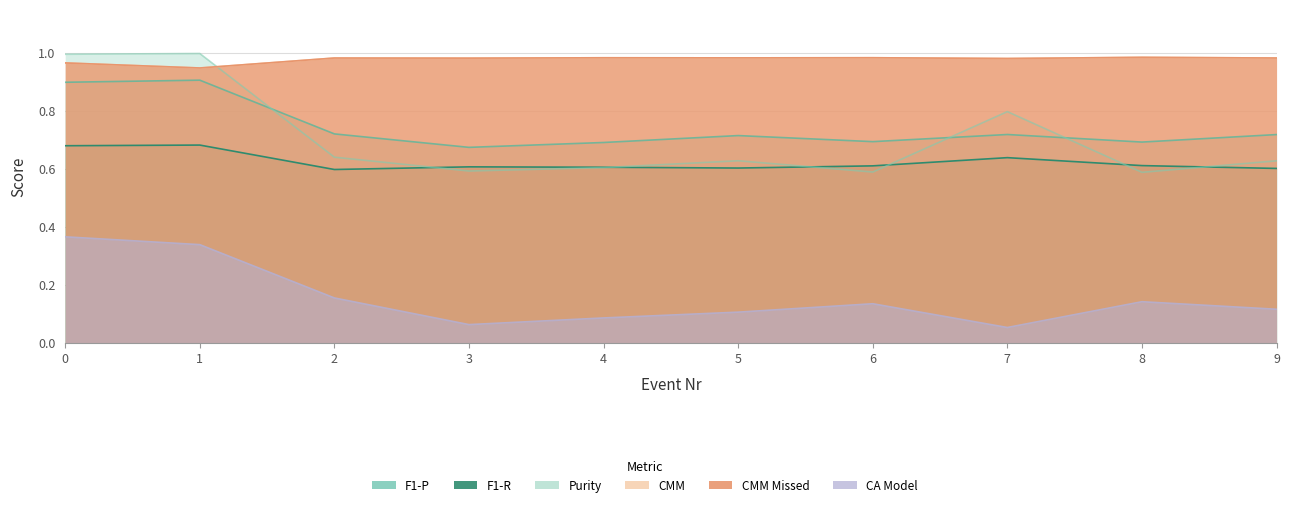

True or false: CA Model and F1-R intersect in this chart.

False